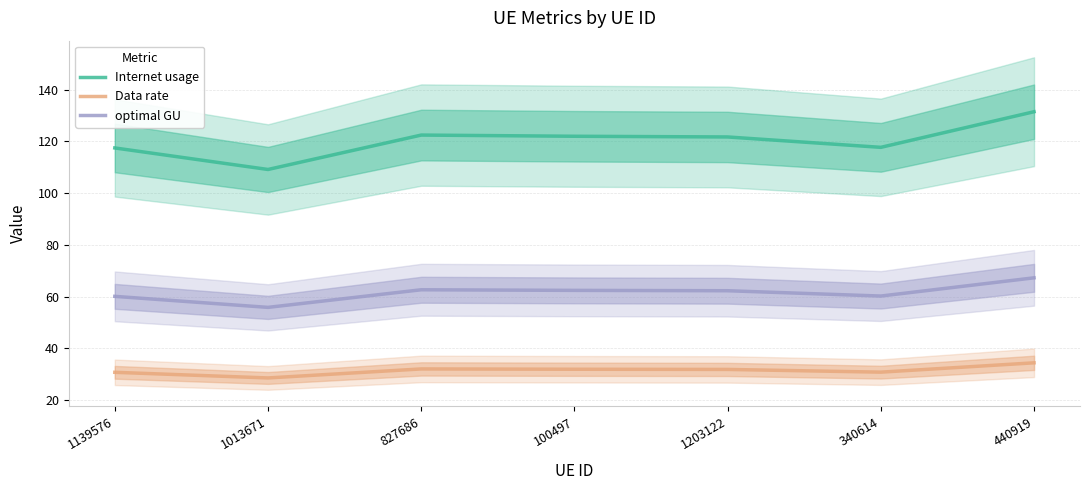

What value does the Internet usage series have at 1139576?

117.4